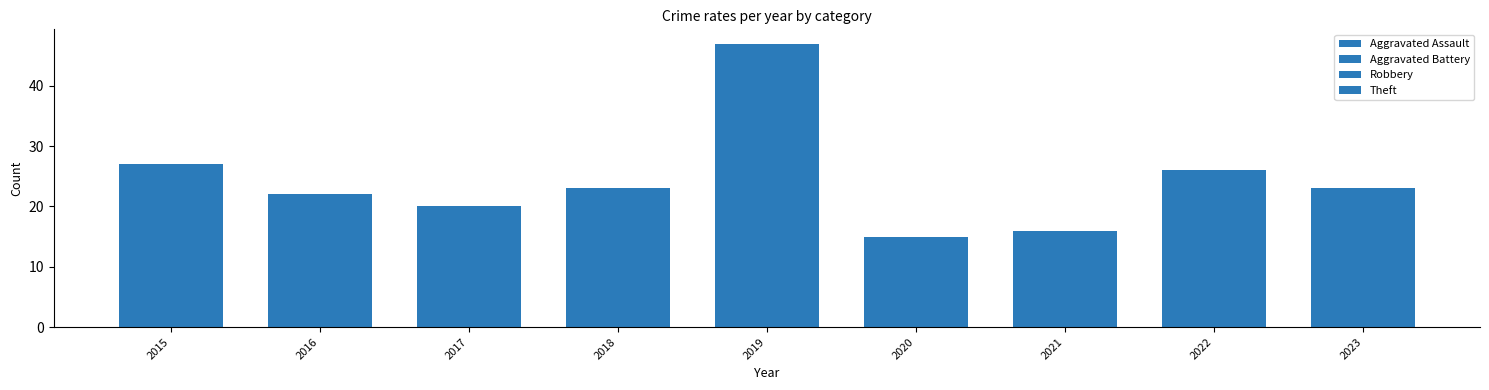

At 2021, list the series in order from largest to smallest.

Theft, Robbery, Aggravated Battery, Aggravated Assault